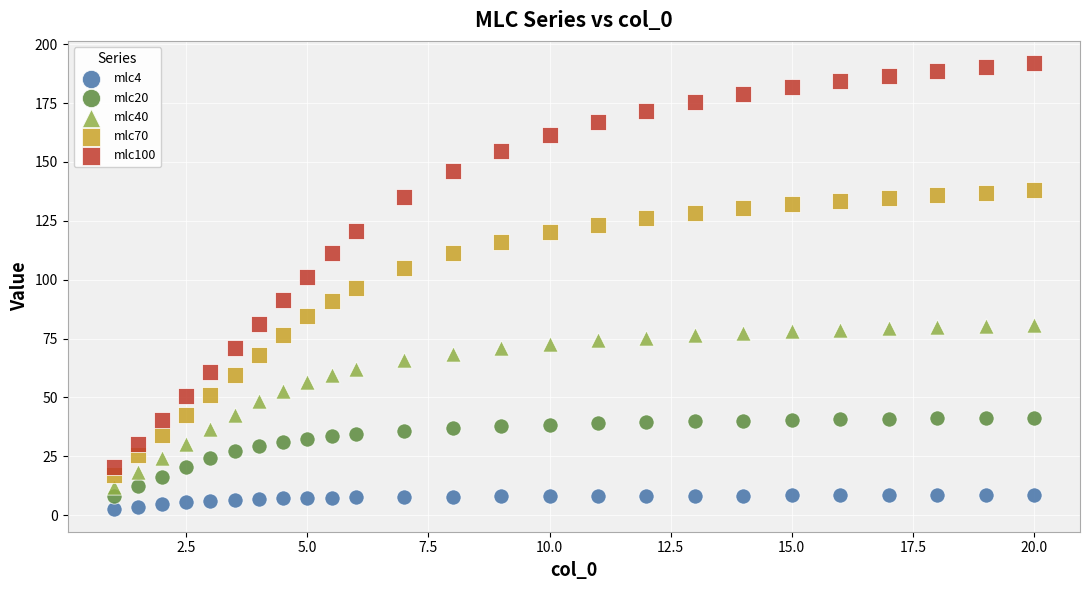

Across all data points, what is the range of Y values (max minus min)?

189.5